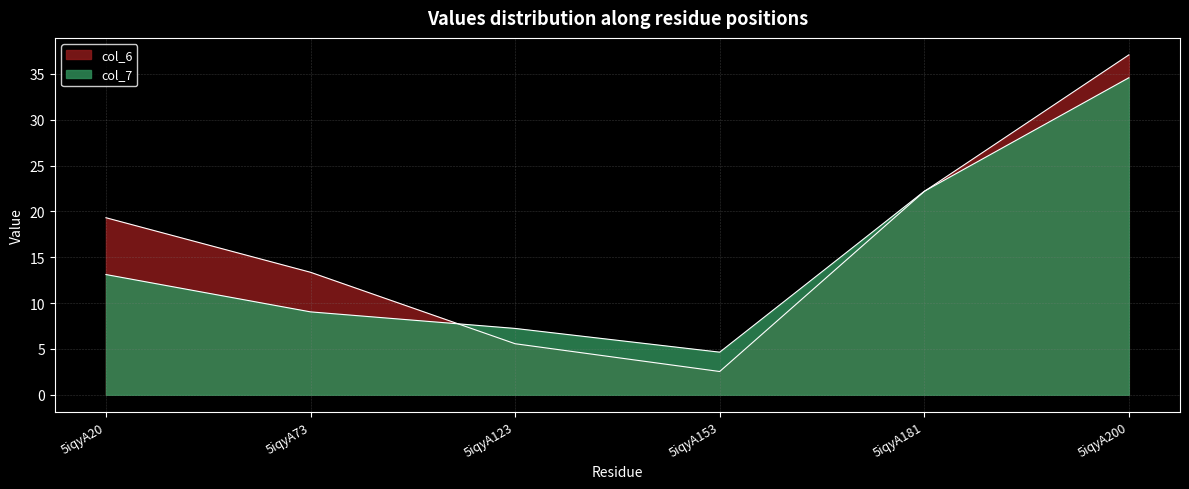

Reading right to left, what are all the values shown in this chart?

col_6: 5iqyA200=37.1	5iqyA181=22.2	5iqyA153=2.5	5iqyA123=5.6	5iqyA73=13.4	5iqyA20=19.3
col_7: 5iqyA200=34.6	5iqyA181=22.2	5iqyA153=4.6	5iqyA123=7.2	5iqyA73=9.0	5iqyA20=13.1